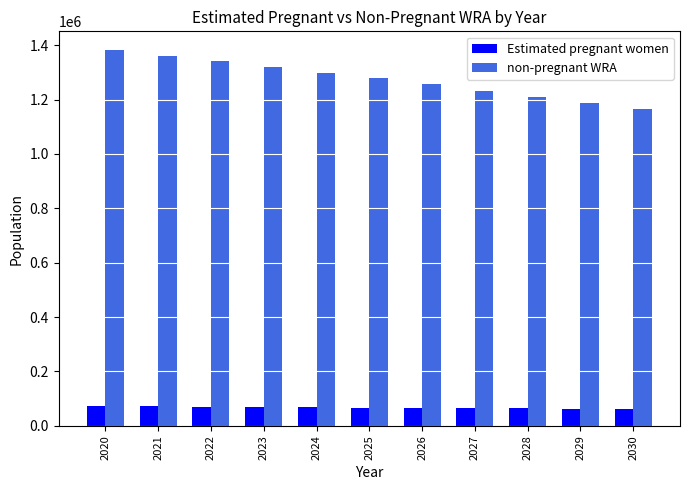

What is the difference between the non-pregnant WRA values at 2022 and 2027?

108335.8